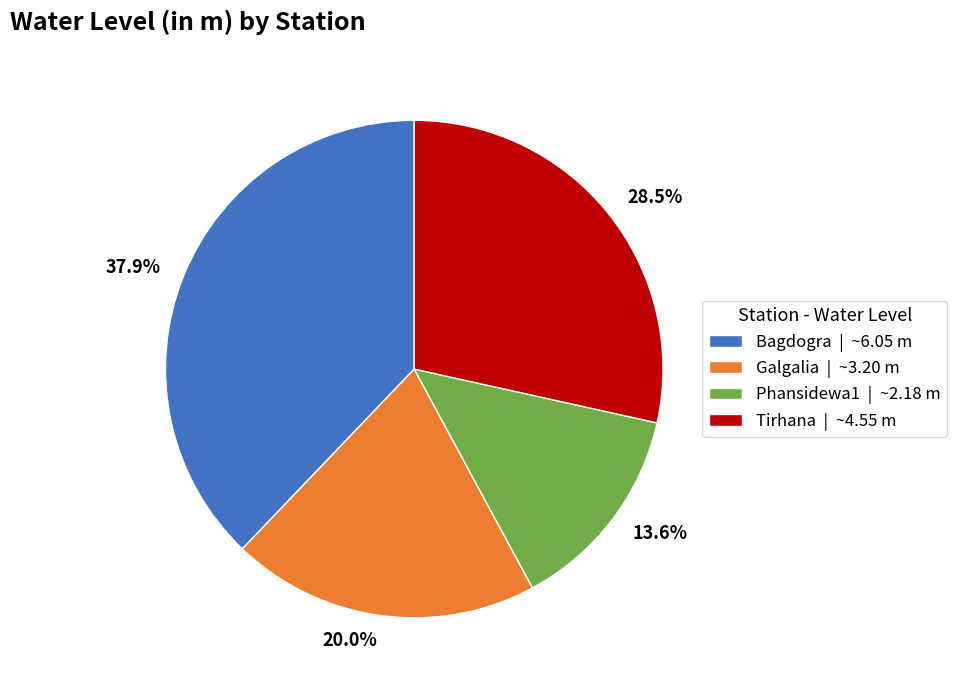

What is the smallest slice in the pie chart?

Phansidewa1